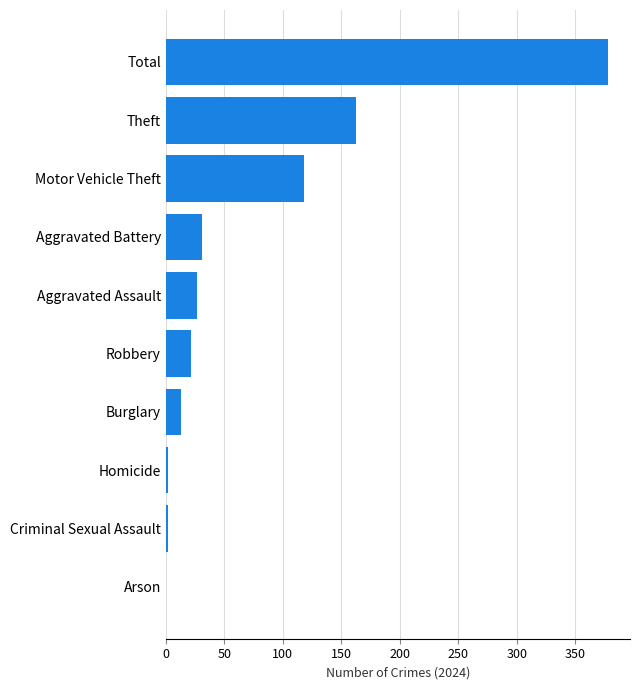

Reading top to bottom, list all the values displayed in this chart.

Total=378	Theft=163	Motor Vehicle Theft=118	Aggravated Battery=31	Aggravated Assault=27	Robbery=22	Burglary=13	Homicide=2	Criminal Sexual Assault=2	Arson=0